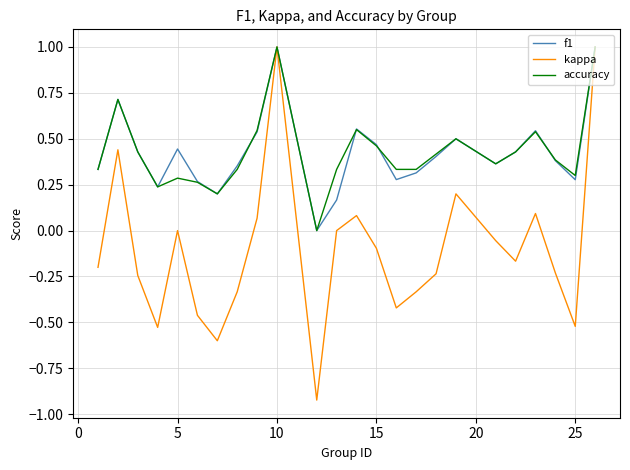

How many lines are shown in the chart?

3